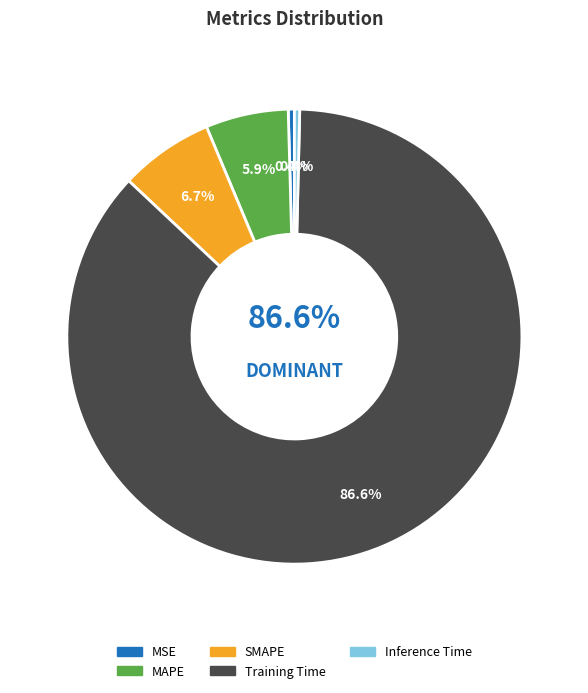

To the nearest percent, what is the difference between the largest and smallest slice percentages?

86%